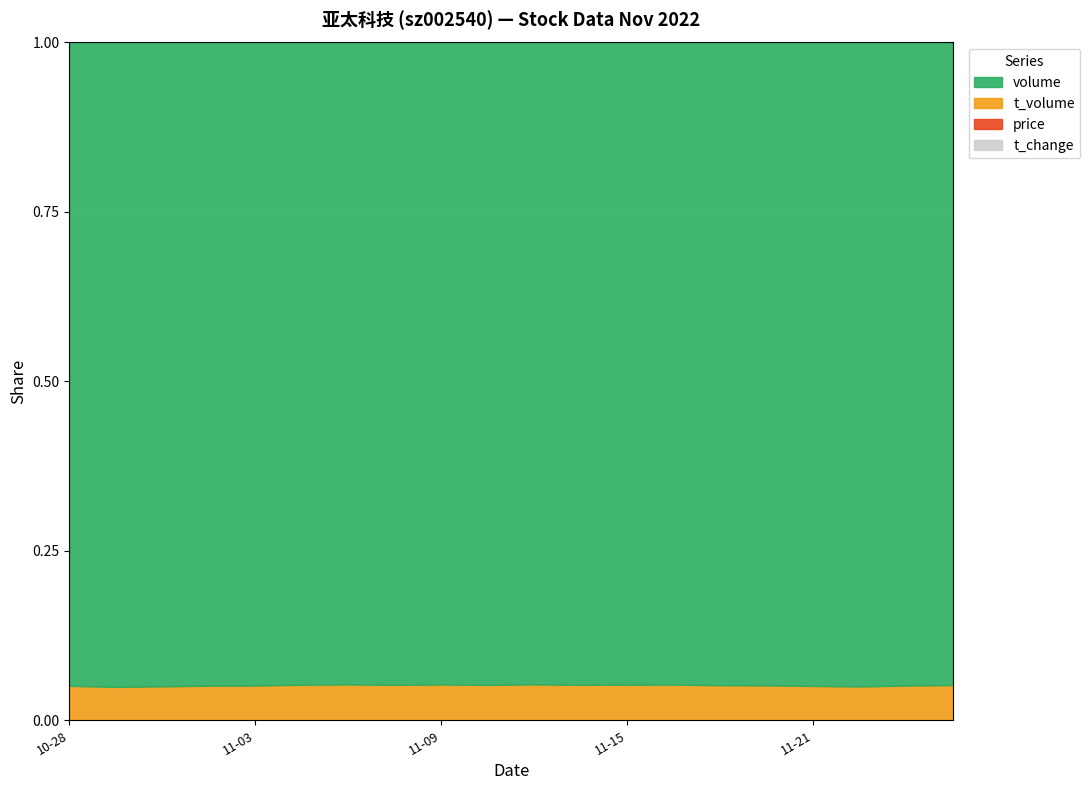

True or false: t_volume has more than 0 points higher than both neighbors.

True